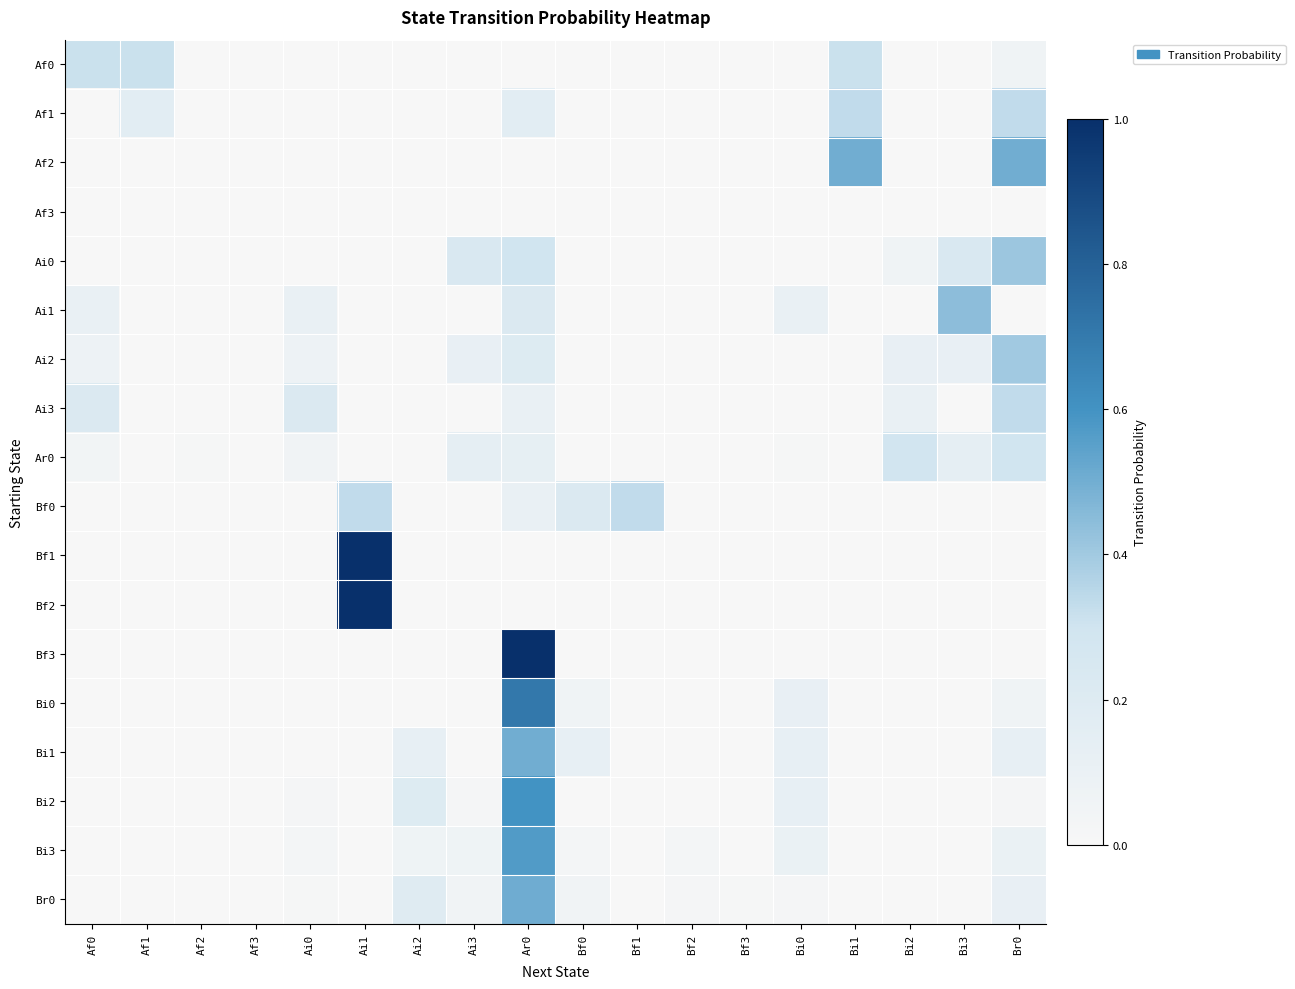

Reading left to right, list all the values displayed in this chart.

Af0: Af0=0.3	Af1=0.3	Af2=0.0	Af3=0.0	Ai0=0.0	Ai1=0.0	Ai2=0.0	Ai3=0.0	Ar0=0.0	Bf0=0.0	Bf1=0.0	Bf2=0.0	Bf3=0.0	Bi0=0.0	Bi1=0.3	Bi2=0.0	Bi3=0.0	Br0=0.1
Af1: Af0=0.0	Af1=0.2	Af2=0.0	Af3=0.0	Ai0=0.0	Ai1=0.0	Ai2=0.0	Ai3=0.0	Ar0=0.2	Bf0=0.0	Bf1=0.0	Bf2=0.0	Bf3=0.0	Bi0=0.0	Bi1=0.3	Bi2=0.0	Bi3=0.0	Br0=0.3
Af2: Af0=0.0	Af1=0.0	Af2=0.0	Af3=0.0	Ai0=0.0	Ai1=0.0	Ai2=0.0	Ai3=0.0	Ar0=0.0	Bf0=0.0	Bf1=0.0	Bf2=0.0	Bf3=0.0	Bi0=0.0	Bi1=0.5	Bi2=0.0	Bi3=0.0	Br0=0.5
Af3: Af0=0.0	Af1=0.0	Af2=0.0	Af3=0.0	Ai0=0.0	Ai1=0.0	Ai2=0.0	Ai3=0.0	Ar0=0.0	Bf0=0.0	Bf1=0.0	Bf2=0.0	Bf3=0.0	Bi0=0.0	Bi1=0.0	Bi2=0.0	Bi3=0.0	Br0=0.0
Ai0: Af0=0.0	Af1=0.0	Af2=0.0	Af3=0.0	Ai0=0.0	Ai1=0.0	Ai2=0.0	Ai3=0.2	Ar0=0.3	Bf0=0.0	Bf1=0.0	Bf2=0.0	Bf3=0.0	Bi0=0.0	Bi1=0.0	Bi2=0.1	Bi3=0.2	Br0=0.4
Ai1: Af0=0.1	Af1=0.0	Af2=0.0	Af3=0.0	Ai0=0.1	Ai1=0.0	Ai2=0.0	Ai3=0.0	Ar0=0.2	Bf0=0.0	Bf1=0.0	Bf2=0.0	Bf3=0.0	Bi0=0.1	Bi1=0.0	Bi2=0.0	Bi3=0.4	Br0=0.0
Ai2: Af0=0.1	Af1=0.0	Af2=0.0	Af3=0.0	Ai0=0.1	Ai1=0.0	Ai2=0.0	Ai3=0.1	Ar0=0.2	Bf0=0.0	Bf1=0.0	Bf2=0.0	Bf3=0.0	Bi0=0.0	Bi1=0.0	Bi2=0.1	Bi3=0.1	Br0=0.4
Ai3: Af0=0.2	Af1=0.0	Af2=0.0	Af3=0.0	Ai0=0.2	Ai1=0.0	Ai2=0.0	Ai3=0.0	Ar0=0.1	Bf0=0.0	Bf1=0.0	Bf2=0.0	Bf3=0.0	Bi0=0.0	Bi1=0.0	Bi2=0.1	Bi3=0.0	Br0=0.3
Ar0: Af0=0.0	Af1=0.0	Af2=0.0	Af3=0.0	Ai0=0.1	Ai1=0.0	Ai2=0.0	Ai3=0.1	Ar0=0.1	Bf0=0.0	Bf1=0.0	Bf2=0.0	Bf3=0.0	Bi0=0.0	Bi1=0.0	Bi2=0.3	Bi3=0.1	Br0=0.3
Bf0: Af0=0.0	Af1=0.0	Af2=0.0	Af3=0.0	Ai0=0.0	Ai1=0.3	Ai2=0.0	Ai3=0.0	Ar0=0.1	Bf0=0.2	Bf1=0.3	Bf2=0.0	Bf3=0.0	Bi0=0.0	Bi1=0.0	Bi2=0.0	Bi3=0.0	Br0=0.0
Bf1: Af0=0.0	Af1=0.0	Af2=0.0	Af3=0.0	Ai0=0.0	Ai1=1.0	Ai2=0.0	Ai3=0.0	Ar0=0.0	Bf0=0.0	Bf1=0.0	Bf2=0.0	Bf3=0.0	Bi0=0.0	Bi1=0.0	Bi2=0.0	Bi3=0.0	Br0=0.0
Bf2: Af0=0.0	Af1=0.0	Af2=0.0	Af3=0.0	Ai0=0.0	Ai1=1.0	Ai2=0.0	Ai3=0.0	Ar0=0.0	Bf0=0.0	Bf1=0.0	Bf2=0.0	Bf3=0.0	Bi0=0.0	Bi1=0.0	Bi2=0.0	Bi3=0.0	Br0=0.0
Bf3: Af0=0.0	Af1=0.0	Af2=0.0	Af3=0.0	Ai0=0.0	Ai1=0.0	Ai2=0.0	Ai3=0.0	Ar0=1.0	Bf0=0.0	Bf1=0.0	Bf2=0.0	Bf3=0.0	Bi0=0.0	Bi1=0.0	Bi2=0.0	Bi3=0.0	Br0=0.0
Bi0: Af0=0.0	Af1=0.0	Af2=0.0	Af3=0.0	Ai0=0.0	Ai1=0.0	Ai2=0.0	Ai3=0.0	Ar0=0.7	Bf0=0.1	Bf1=0.0	Bf2=0.0	Bf3=0.0	Bi0=0.1	Bi1=0.0	Bi2=0.0	Bi3=0.0	Br0=0.1
Bi1: Af0=0.0	Af1=0.0	Af2=0.0	Af3=0.0	Ai0=0.0	Ai1=0.0	Ai2=0.1	Ai3=0.0	Ar0=0.5	Bf0=0.1	Bf1=0.0	Bf2=0.0	Bf3=0.0	Bi0=0.1	Bi1=0.0	Bi2=0.0	Bi3=0.0	Br0=0.1
Bi2: Af0=0.0	Af1=0.0	Af2=0.0	Af3=0.0	Ai0=0.0	Ai1=0.0	Ai2=0.2	Ai3=0.0	Ar0=0.6	Bf0=0.0	Bf1=0.0	Bf2=0.0	Bf3=0.0	Bi0=0.1	Bi1=0.0	Bi2=0.0	Bi3=0.0	Br0=0.0
Bi3: Af0=0.0	Af1=0.0	Af2=0.0	Af3=0.0	Ai0=0.0	Ai1=0.0	Ai2=0.1	Ai3=0.1	Ar0=0.6	Bf0=0.0	Bf1=0.0	Bf2=0.0	Bf3=0.0	Bi0=0.1	Bi1=0.0	Bi2=0.0	Bi3=0.0	Br0=0.1
Br0: Af0=0.0	Af1=0.0	Af2=0.0	Af3=0.0	Ai0=0.0	Ai1=0.0	Ai2=0.2	Ai3=0.1	Ar0=0.5	Bf0=0.1	Bf1=0.0	Bf2=0.0	Bf3=0.0	Bi0=0.0	Bi1=0.0	Bi2=0.0	Bi3=0.0	Br0=0.1